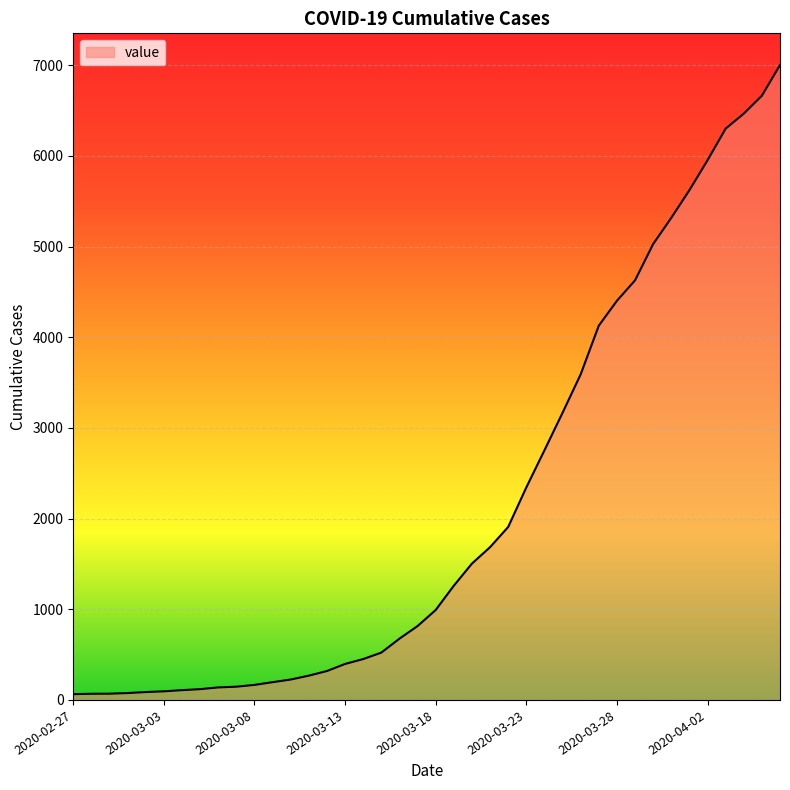

How many lines are shown in the chart?

1